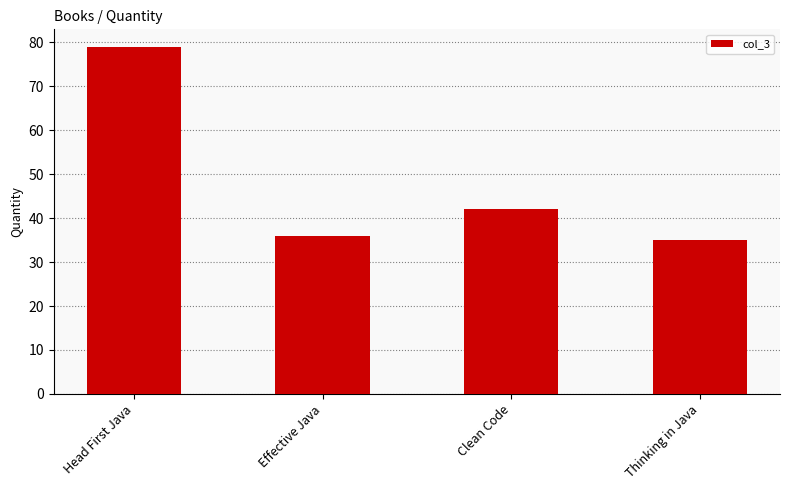

True or false: the data shows 42 at Clean Code.

True